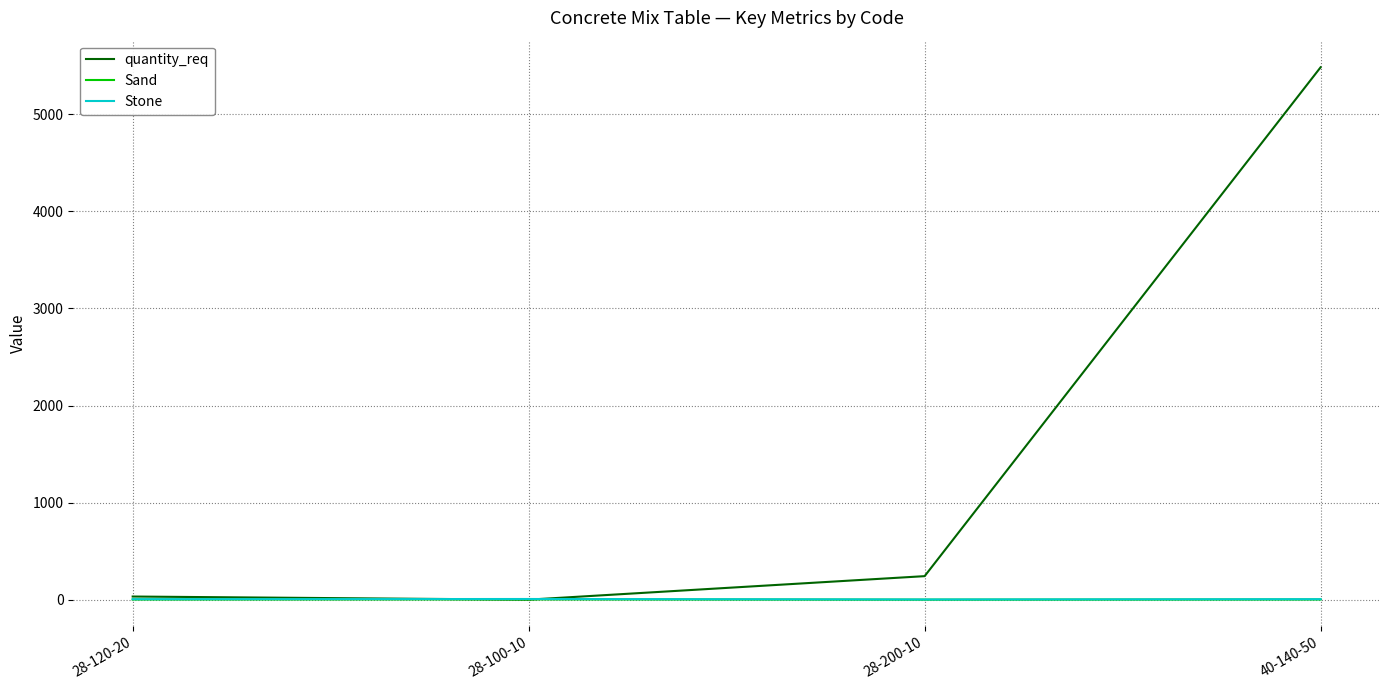

At how many categories does at least one series exceed 2941?

1